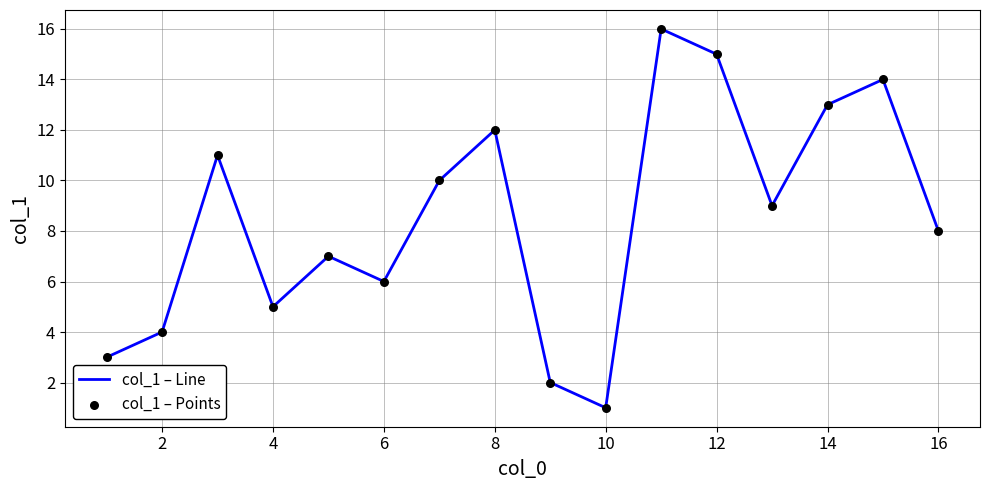

Does the chart have visible grid lines?

Yes